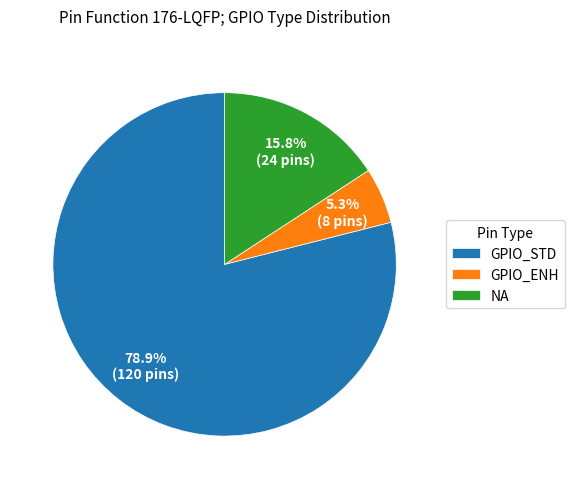

Which has a higher value, GPIO_ENH or GPIO_STD?

GPIO_STD